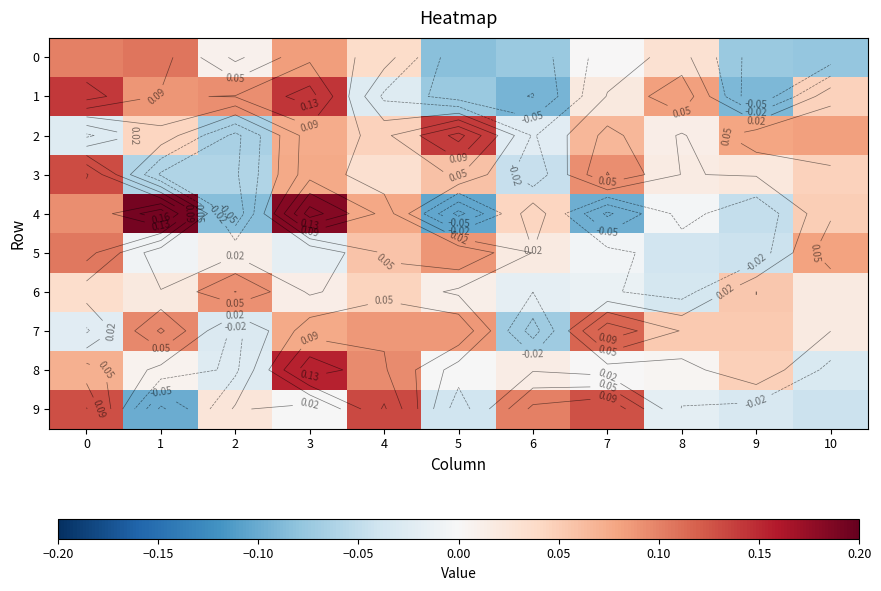

How many categories are shown in the chart?

11